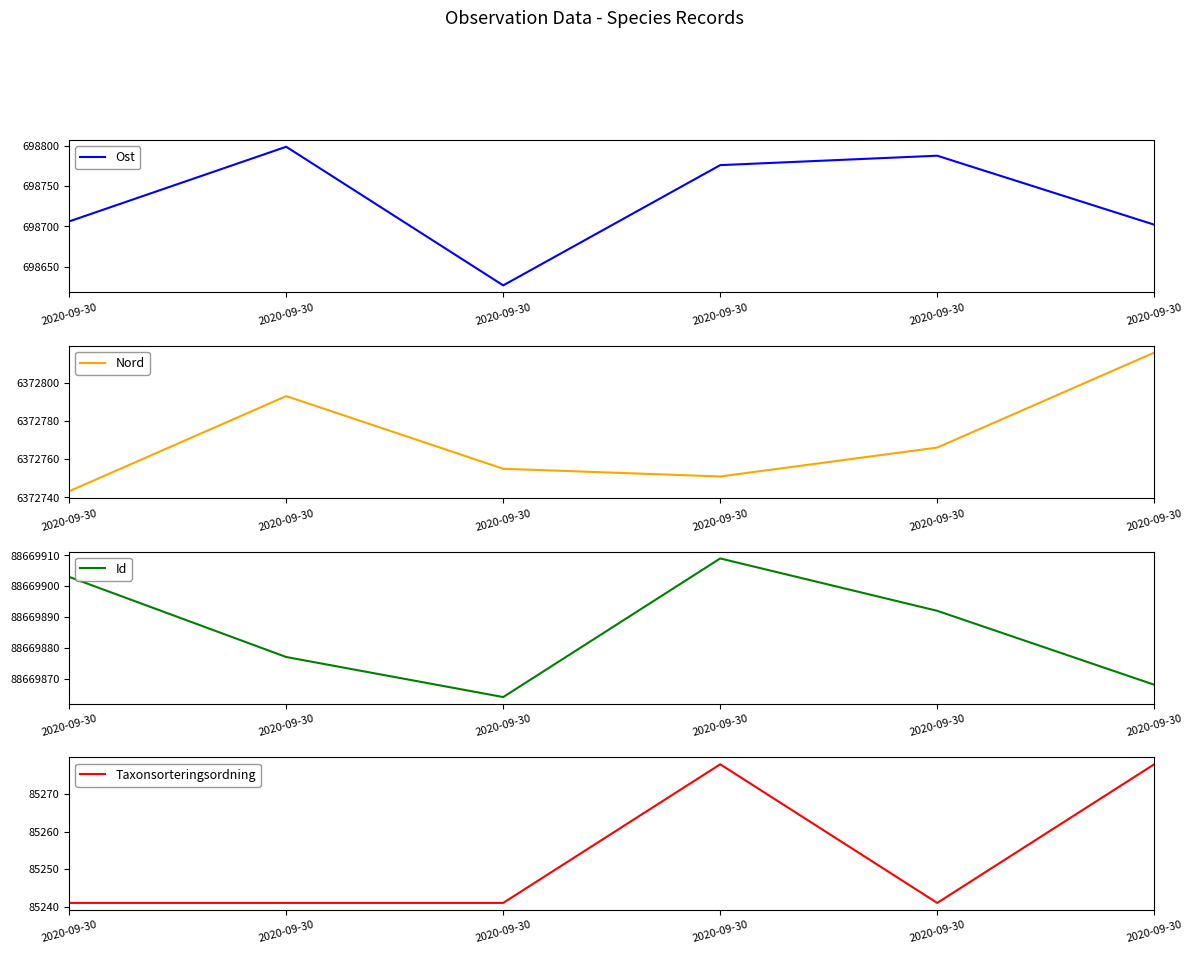

Where is the first local maximum for Taxonsorteringsordning?

2020-09-30